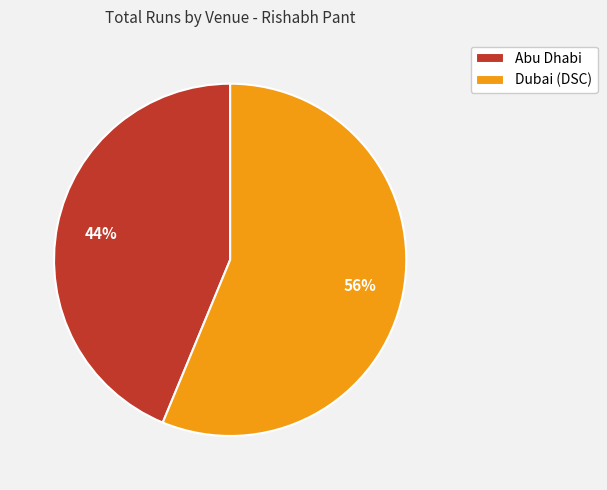

Rank the categories by value from lowest to highest.

Abu Dhabi, Dubai (DSC)